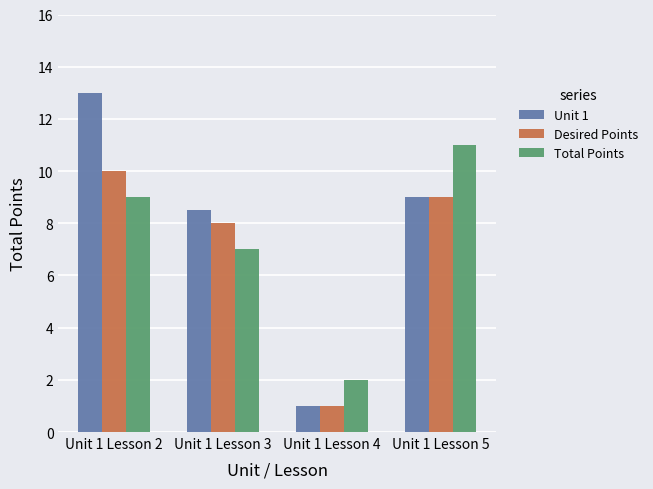

What is the approximate value of Desired Points at Unit 1 Lesson 5?

9.0